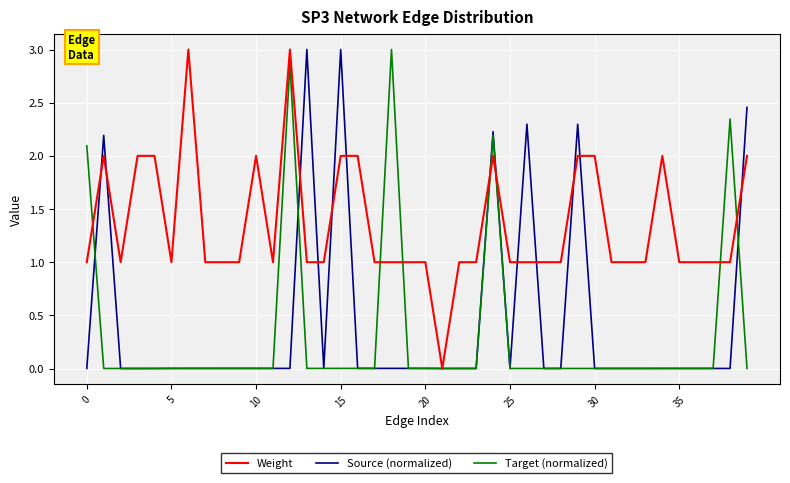

What is the maximum value for Source (normalized)?

3.0